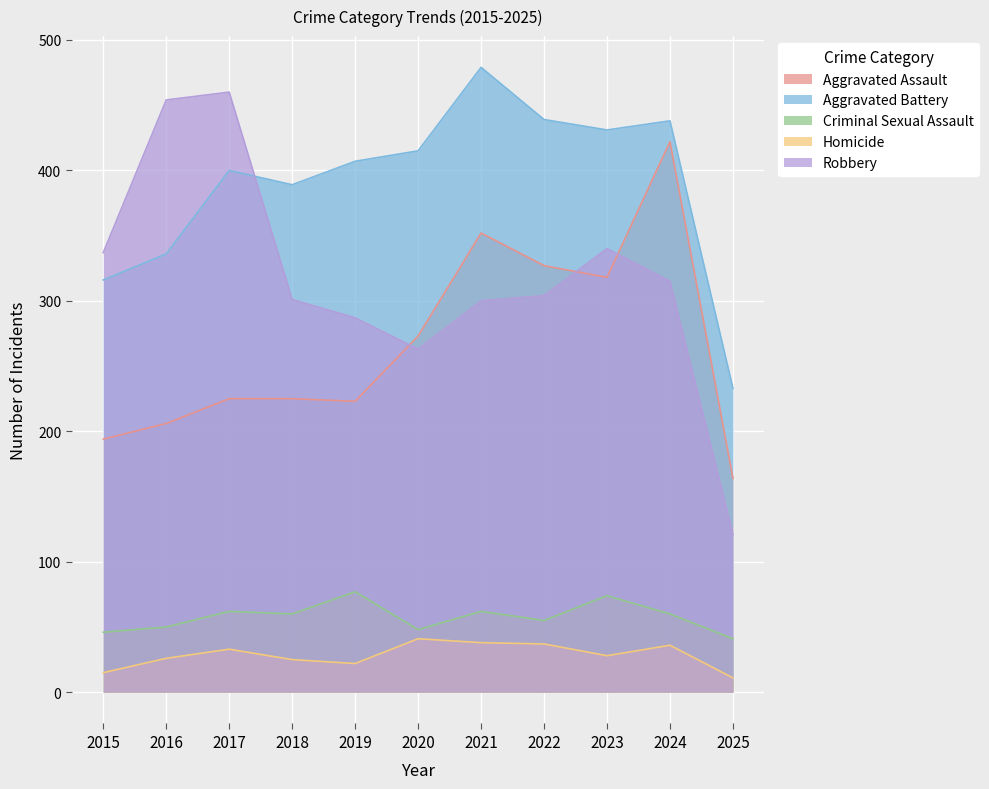

Reading left to right, list all the values displayed in this chart.

Aggravated Assault: 194	206	225	225	223	273	352	327	318	422	164
Aggravated Battery: 316	336	400	389	407	415	479	439	431	438	233
Criminal Sexual Assault: 46	50	62	60	77	48	62	55	74	60	41
Homicide: 15	26	33	25	22	41	38	37	28	36	11
Robbery: 337	454	460	301	287	263	300	304	340	315	121